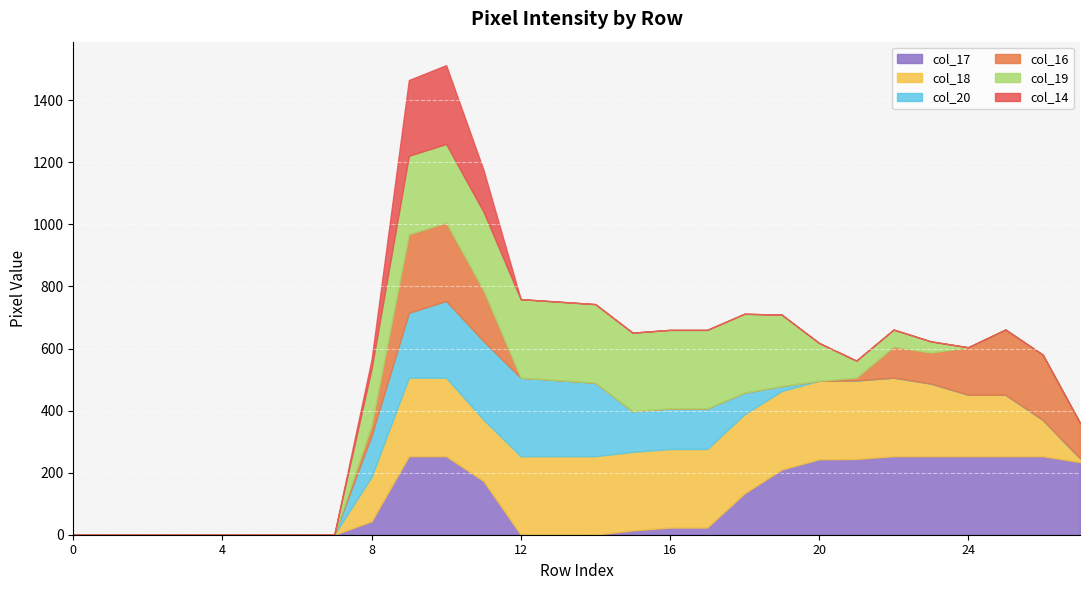

The col_14 series shows 166 at 17. True or false?

False